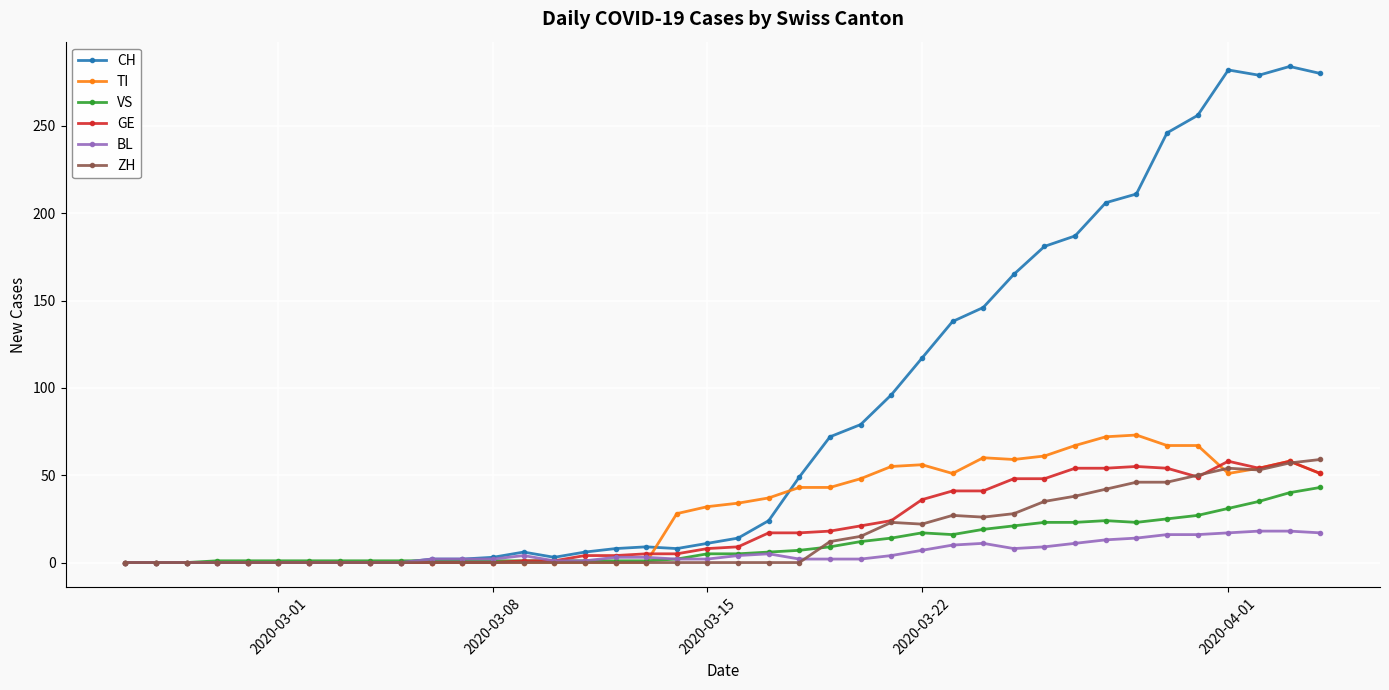

At how many categories does at least one series exceed 176?

10